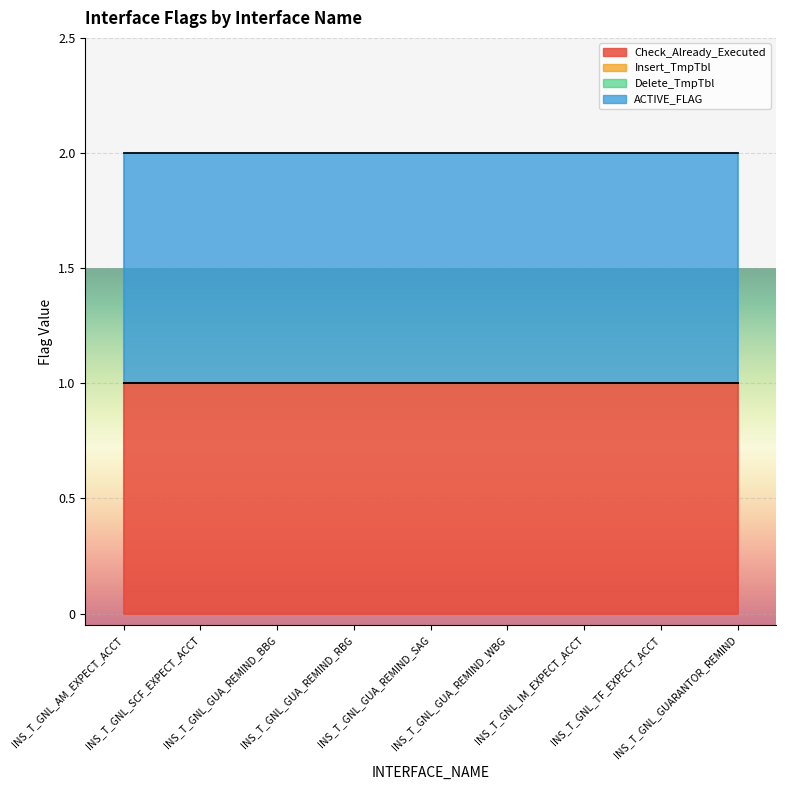

The ACTIVE_FLAG series shows 1 at INS_T_GNL_GUA_REMIND_RBG. True or false?

False